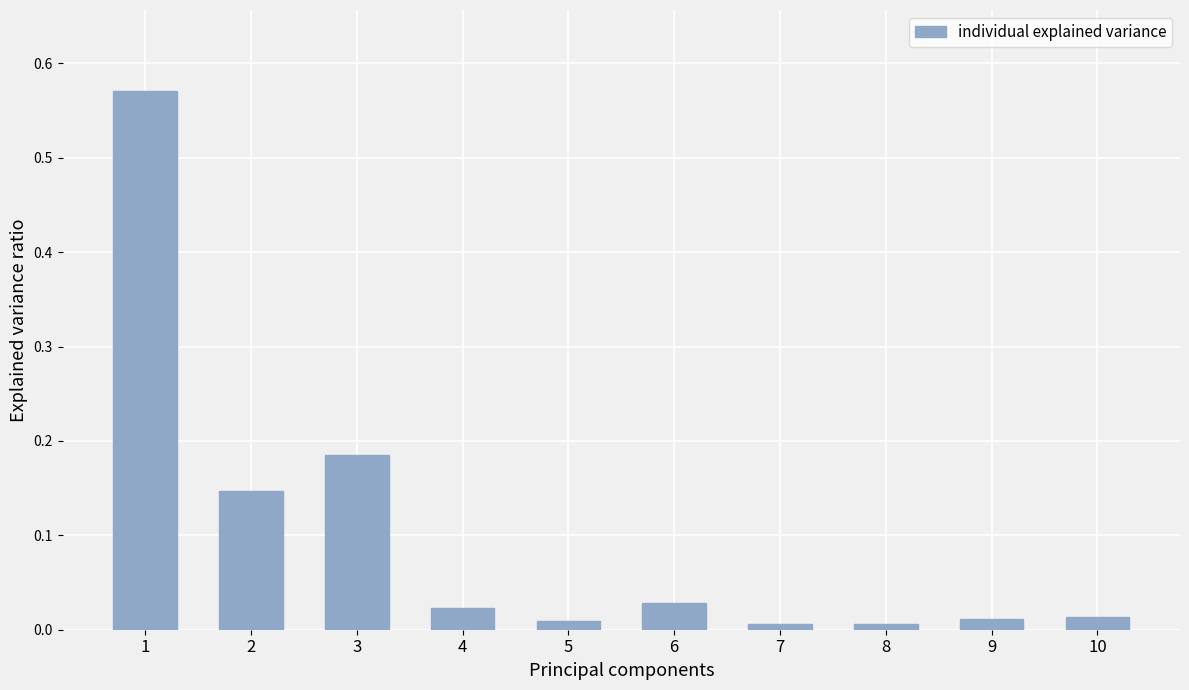

Does the chart contain any negative values?

No